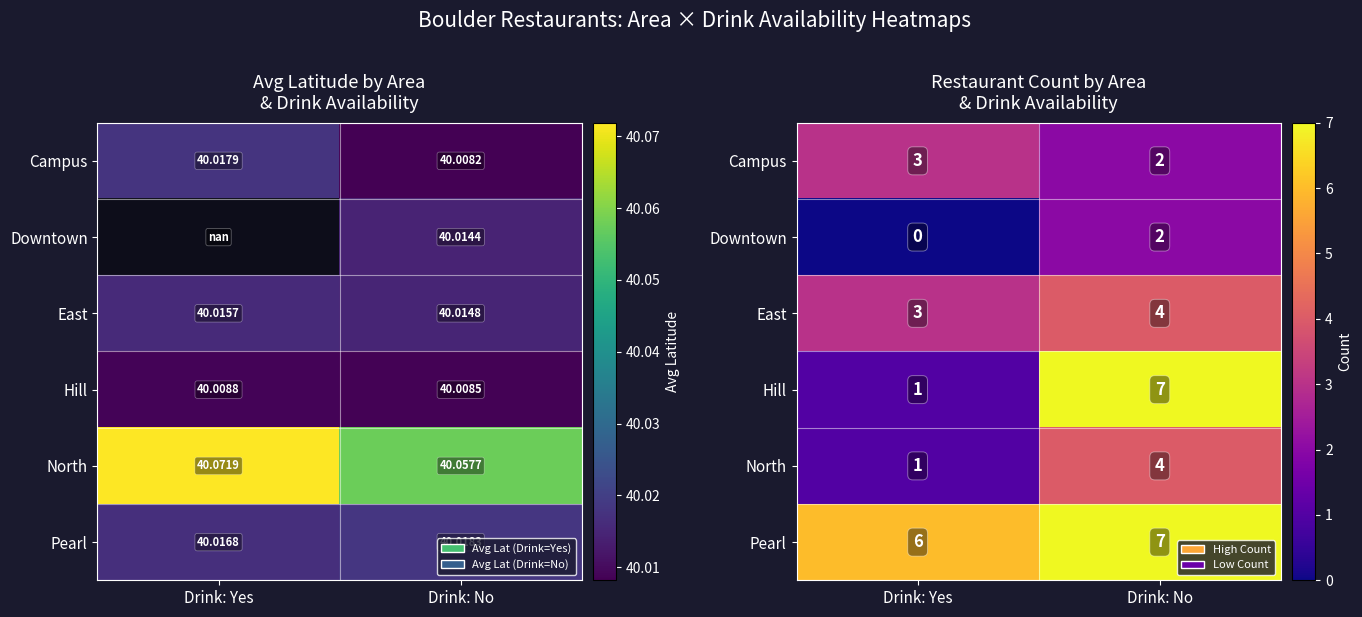

Is it true that Downtown equals 2 at Drink: No?

True